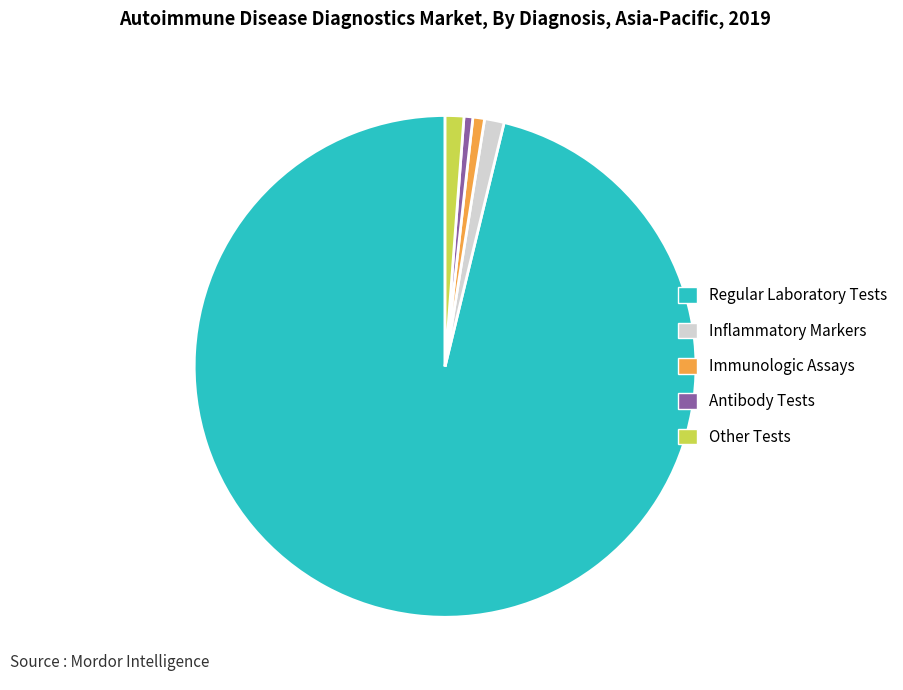

Which has a higher value, Other Tests or Antibody Tests?

Other Tests